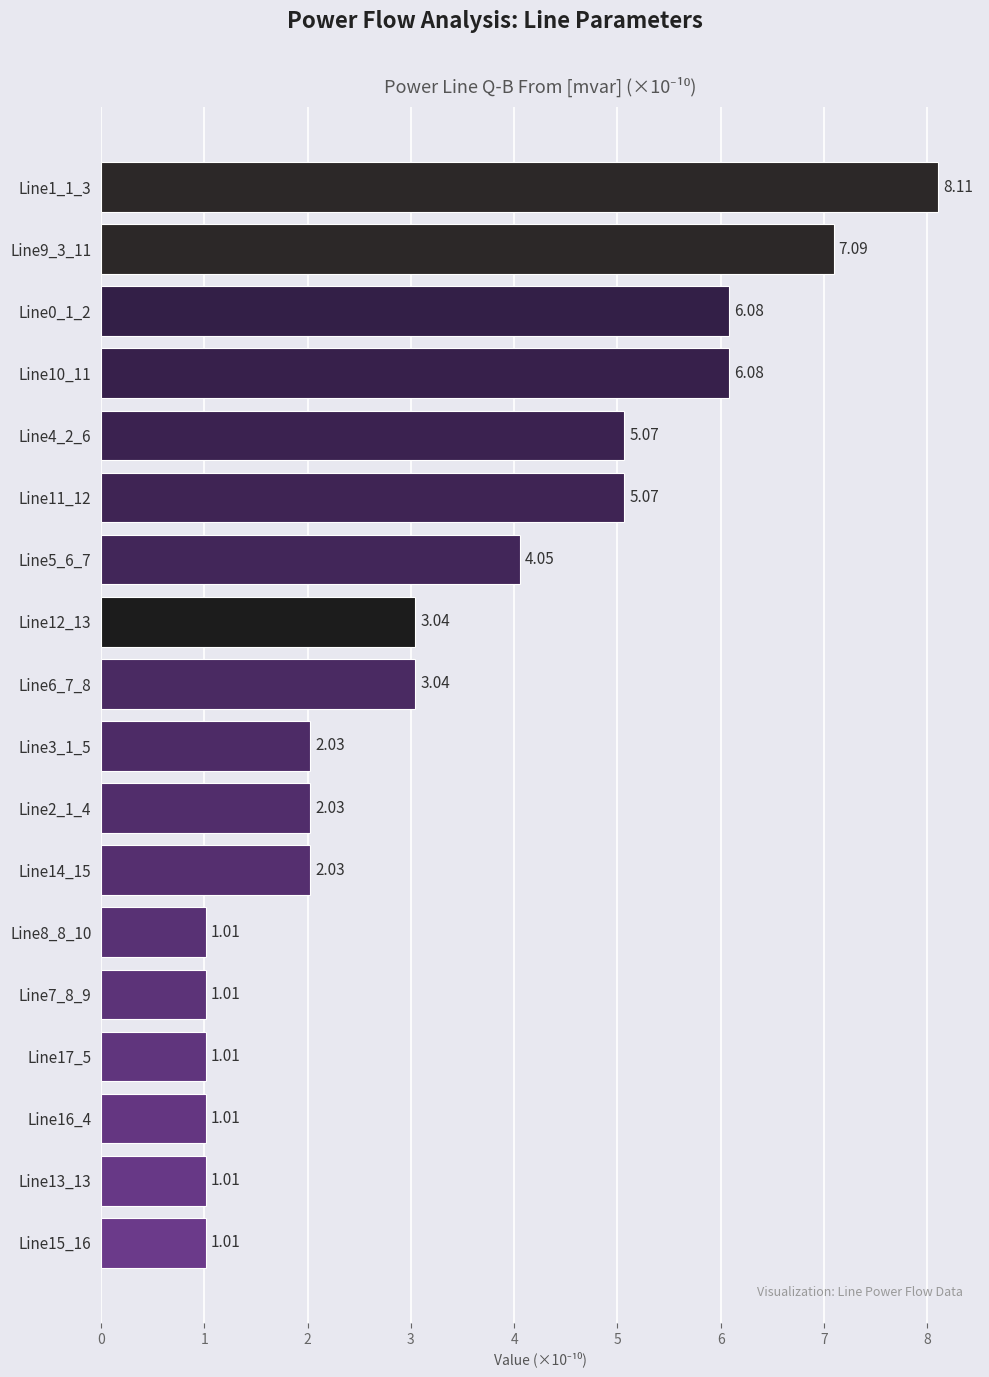

What is the sum of all values?

59.8